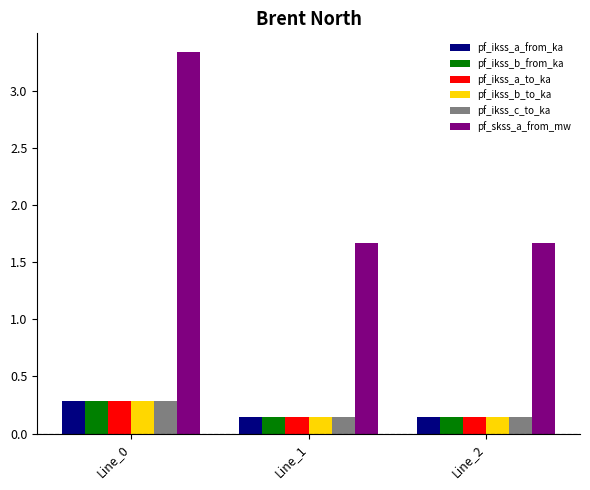

Which series has the largest range (max minus min)?

pf_skss_a_from_mw